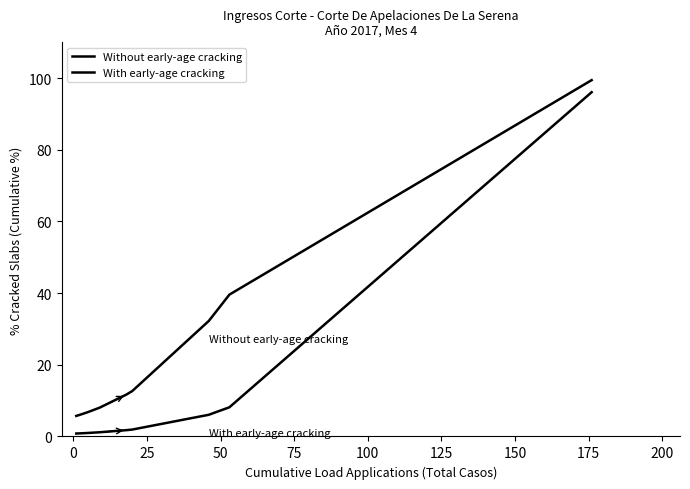

What are all the series names shown in the legend?

Without early-age cracking, With early-age cracking